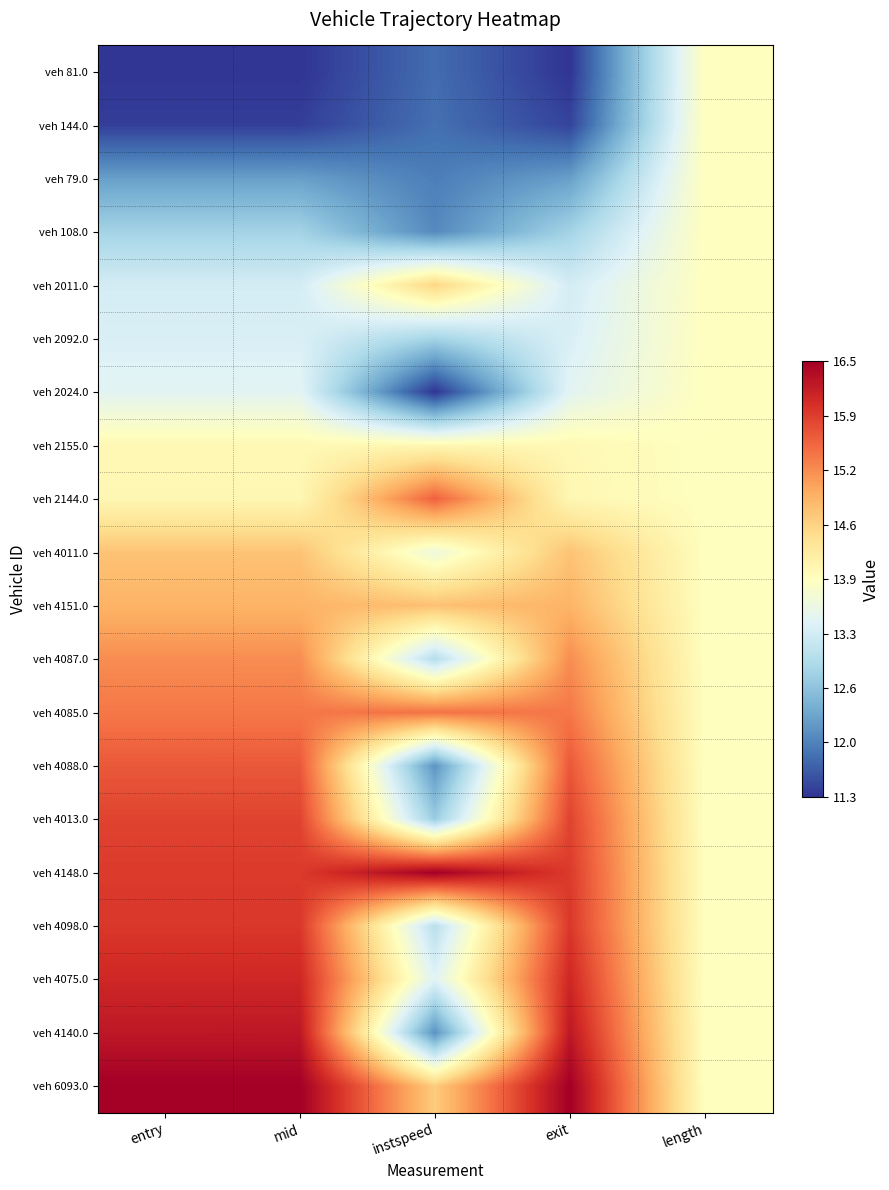

Reading left to right, list all the values displayed in this chart.

veh 81.0: entry=0.0	mid=0.0	instspeed=0.1	exit=0.0	length=0.5
veh 144.0: entry=0.0	mid=0.0	instspeed=0.1	exit=0.0	length=0.5
veh 79.0: entry=0.2	mid=0.2	instspeed=0.1	exit=0.2	length=0.5
veh 108.0: entry=0.3	mid=0.3	instspeed=0.1	exit=0.3	length=0.5
veh 2011.0: entry=0.4	mid=0.4	instspeed=0.6	exit=0.4	length=0.5
veh 2092.0: entry=0.4	mid=0.4	instspeed=0.3	exit=0.4	length=0.5
veh 2024.0: entry=0.4	mid=0.4	instspeed=0.0	exit=0.4	length=0.5
veh 2155.0: entry=0.5	mid=0.5	instspeed=0.5	exit=0.5	length=0.5
veh 2144.0: entry=0.5	mid=0.5	instspeed=0.8	exit=0.5	length=0.5
veh 4011.0: entry=0.7	mid=0.7	instspeed=0.4	exit=0.7	length=0.5
veh 4151.0: entry=0.7	mid=0.7	instspeed=0.7	exit=0.7	length=0.5
veh 4087.0: entry=0.7	mid=0.7	instspeed=0.3	exit=0.7	length=0.5
veh 4085.0: entry=0.8	mid=0.8	instspeed=0.8	exit=0.8	length=0.5
veh 4088.0: entry=0.8	mid=0.8	instspeed=0.2	exit=0.8	length=0.5
veh 4013.0: entry=0.9	mid=0.9	instspeed=0.3	exit=0.9	length=0.5
veh 4148.0: entry=0.9	mid=0.9	instspeed=1.0	exit=0.9	length=0.5
veh 4098.0: entry=0.9	mid=0.9	instspeed=0.3	exit=0.9	length=0.5
veh 4075.0: entry=0.9	mid=0.9	instspeed=0.4	exit=0.9	length=0.5
veh 4140.0: entry=0.9	mid=0.9	instspeed=0.2	exit=0.9	length=0.5
veh 6093.0: entry=1.0	mid=1.0	instspeed=0.6	exit=1.0	length=0.5